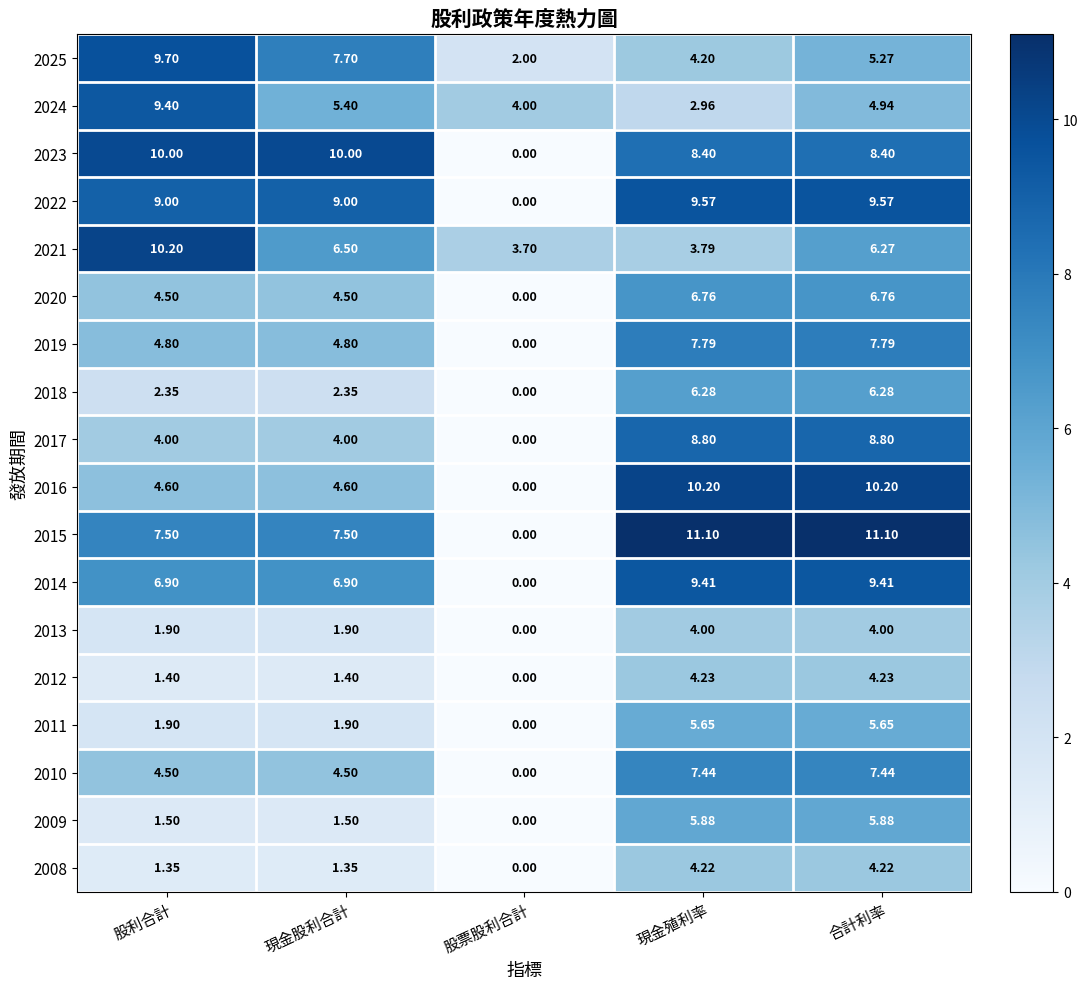

Where does the 2025 series first go above 5?

股利合計